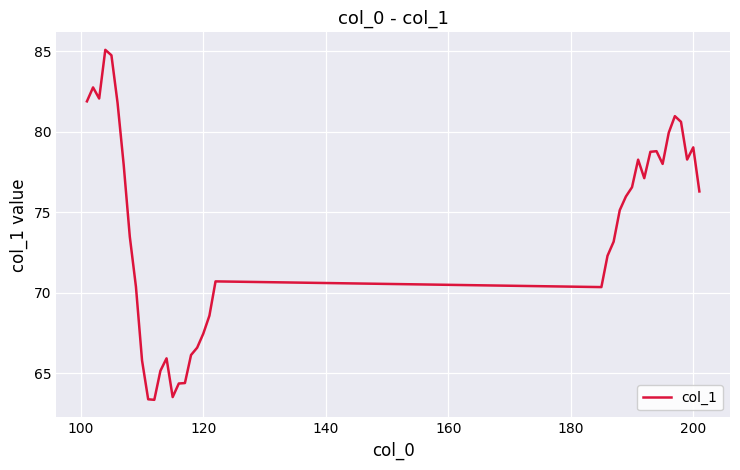

What is the maximum value shown in the chart?

85.1